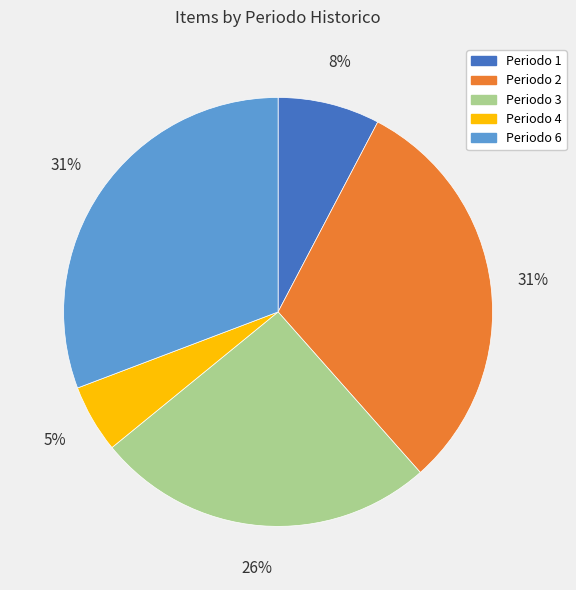

To the nearest percent, what portion does Periodo 6 represent?

31%